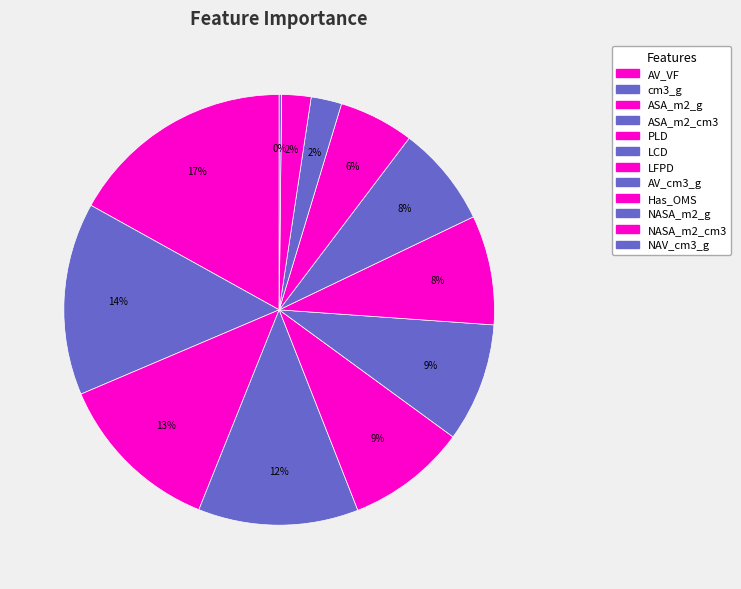

Which has a higher value, ASA_m2_g or Has_OMS?

ASA_m2_g